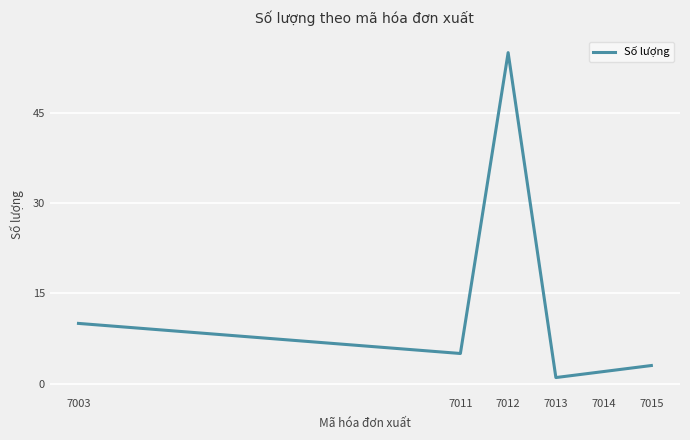

Is it true that the value at 7011 is 3?

False